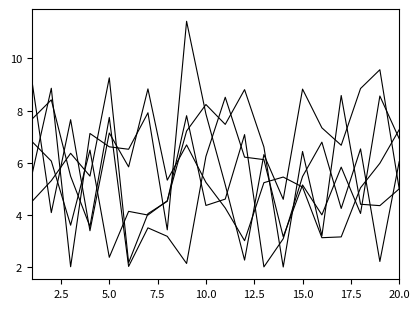

How many lines are shown in the chart?

5